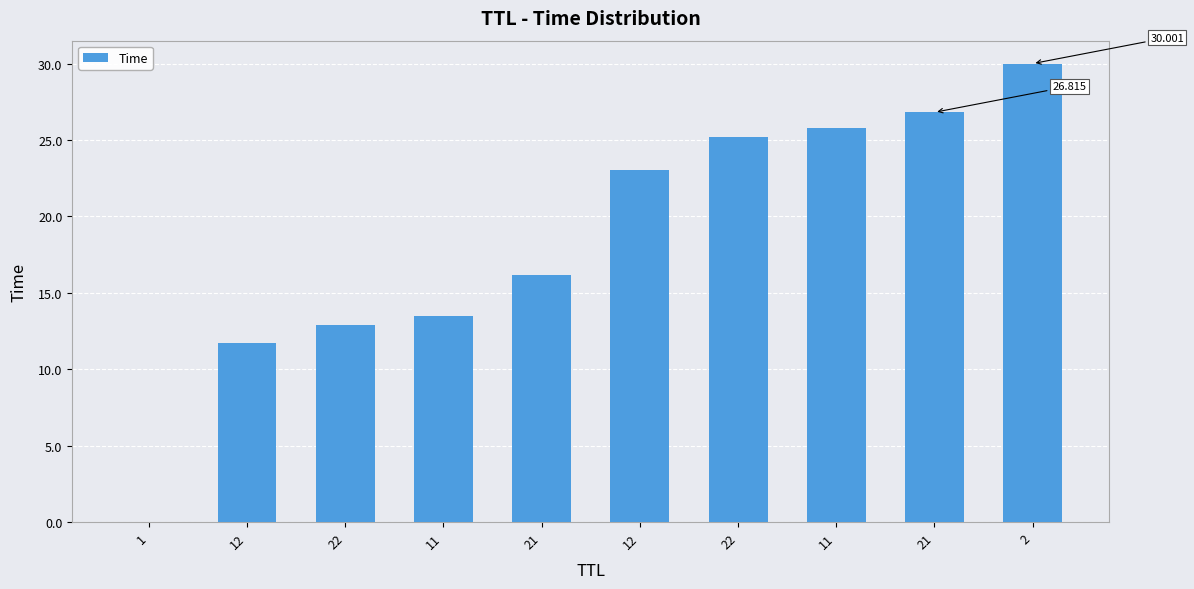

What is the sum of all values?

185.0